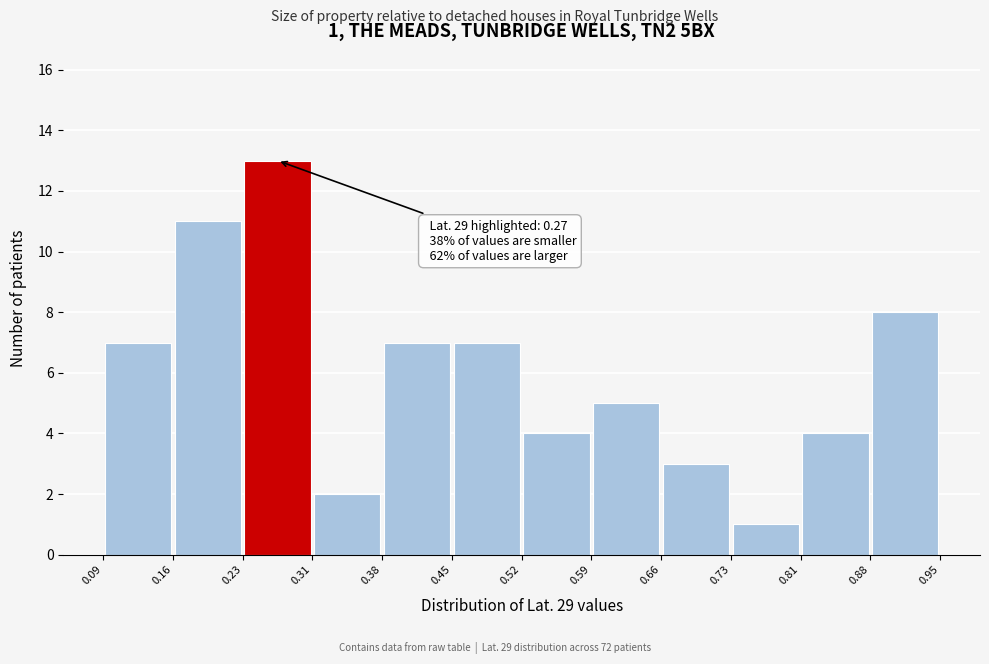

Over which range of the x-axis is the bar tallest?

0.23 to 0.31